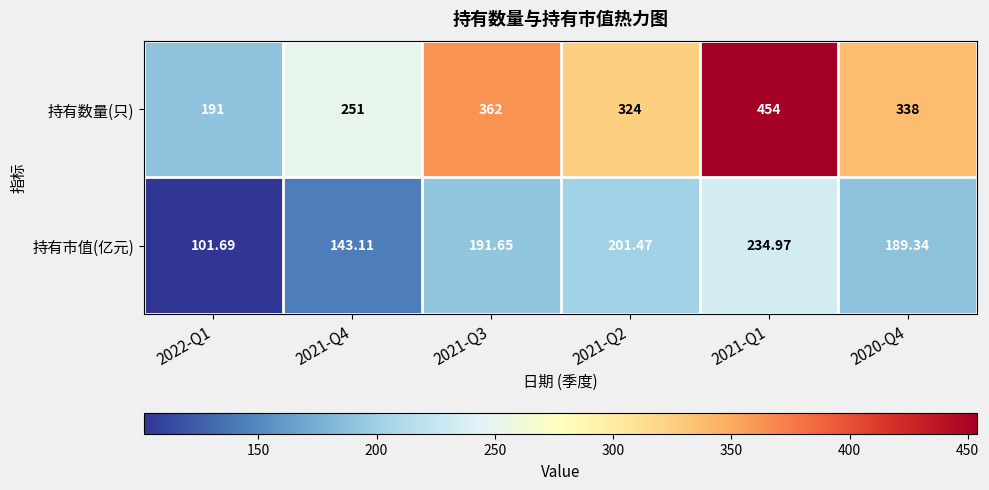

How many distinct data groups are displayed?

2